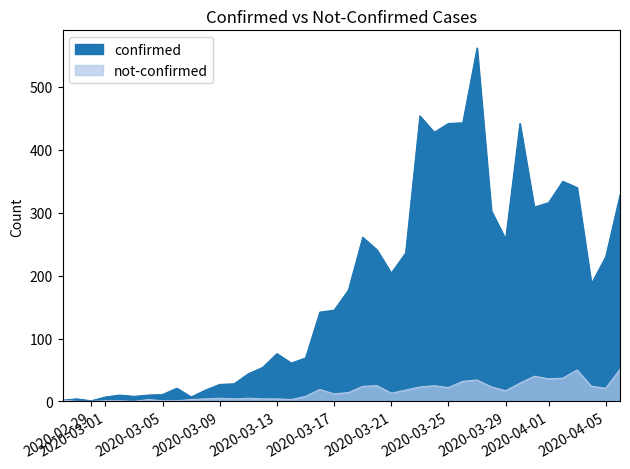

The value of not-confirmed at 2020-03-31 is 40. True or false?

True